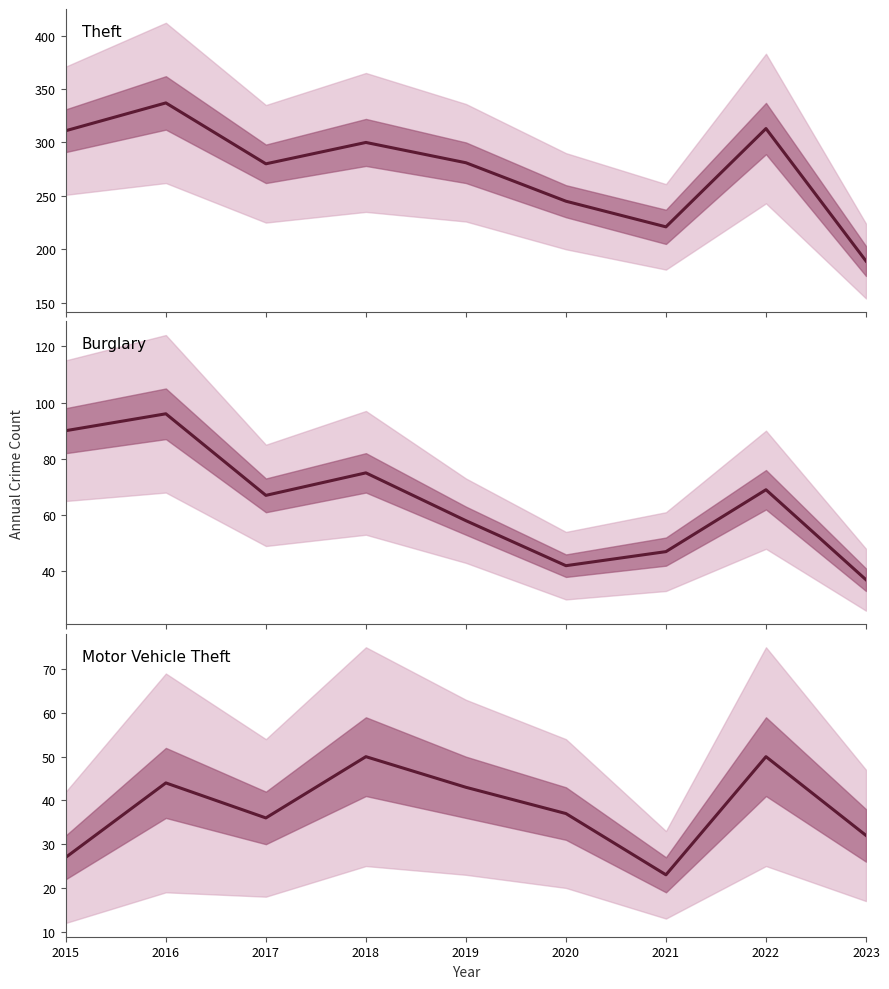

True or false: Theft and Motor Vehicle Theft cross at least once.

False